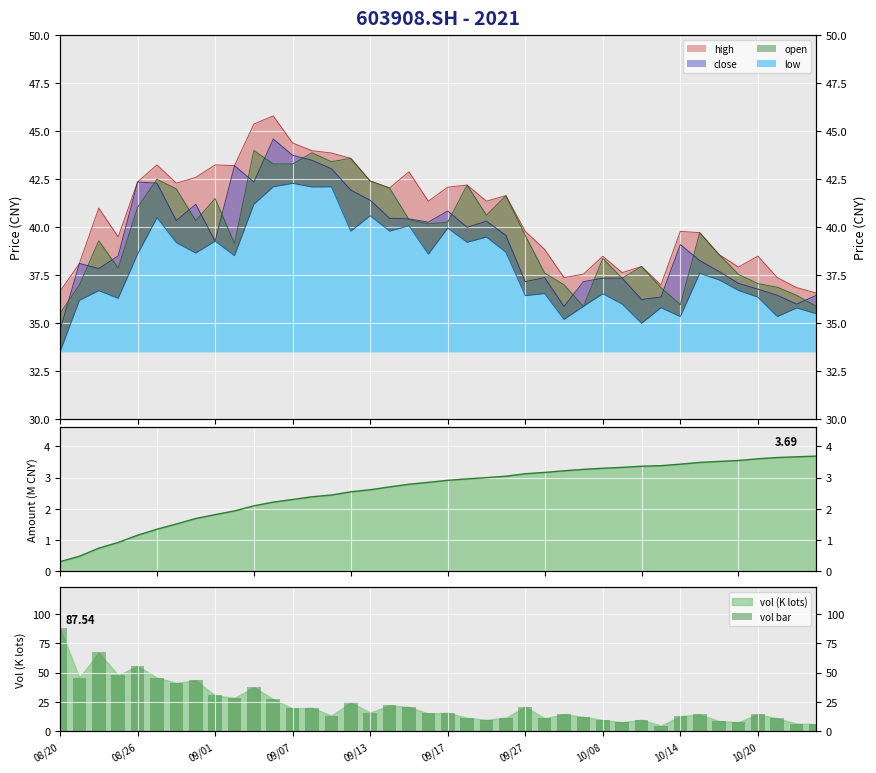

What is the change in value from 11 to 34?

-18.6